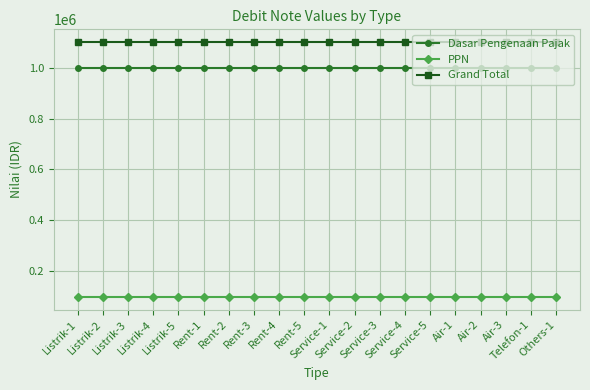

Reading left to right, what are all the values shown in this chart?

Dasar Pengenaan Pajak: 1000000	1000000	1000000	1000000	1000000	1000000	1000000	1000000	1000000	1000000	1000000	1000000	1000000	1000000	1000000	1000000	1000000	1000000	1000000	1000000
PPN: 100000	100000	100000	100000	100000	100000	100000	100000	100000	100000	100000	100000	100000	100000	100000	100000	100000	100000	100000	100000
Grand Total: 1100000	1100000	1100000	1100000	1100000	1100000	1100000	1100000	1100000	1100000	1100000	1100000	1100000	1100000	1100000	1100000	1100000	1100000	1100000	1100000